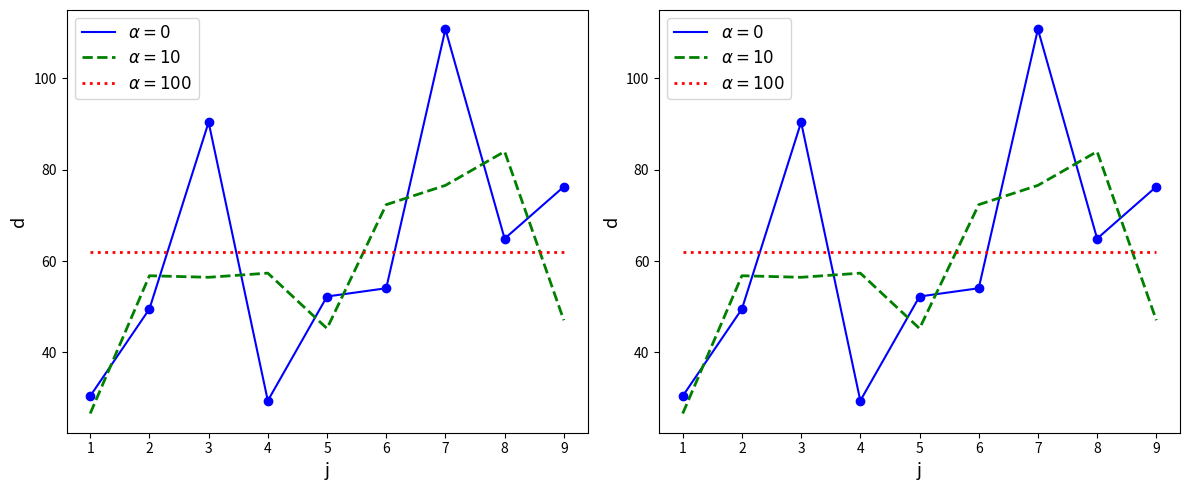

What is the change in value from 4 to 5?

+22.8